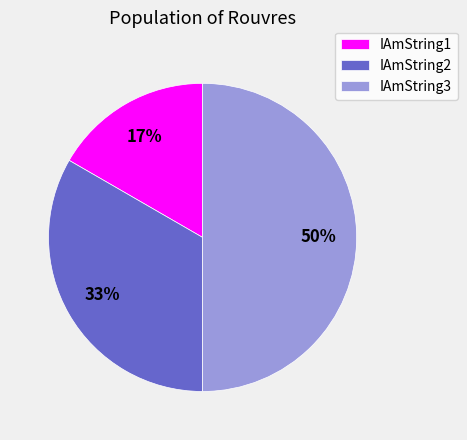

To the nearest percent, what is the difference between the largest and smallest slice percentages?

33%